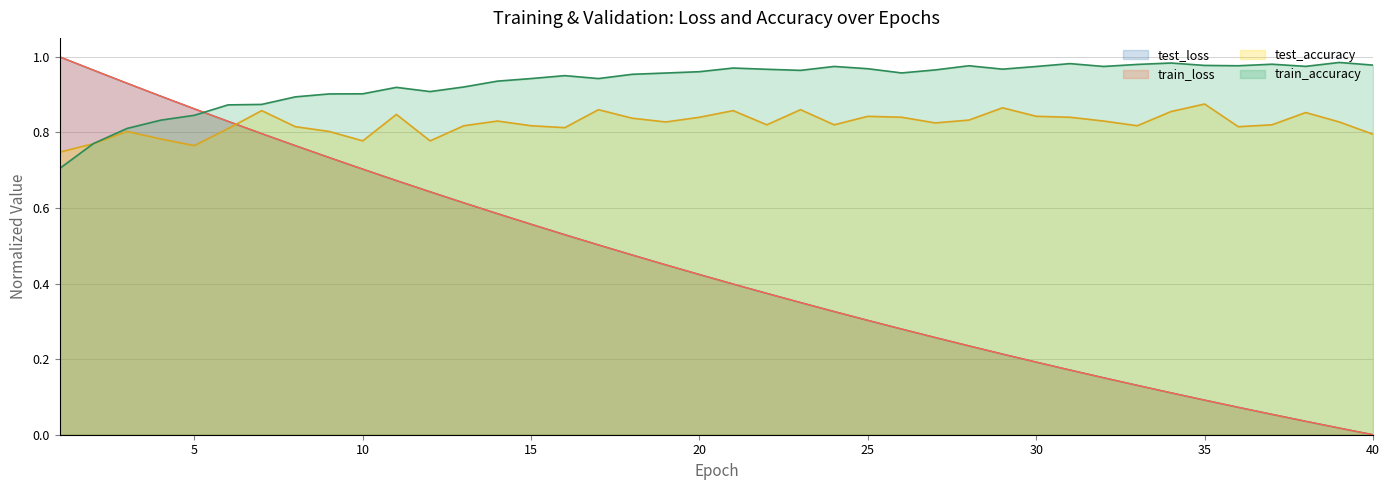

The train_loss series shows 0.0 at 32. True or false?

False